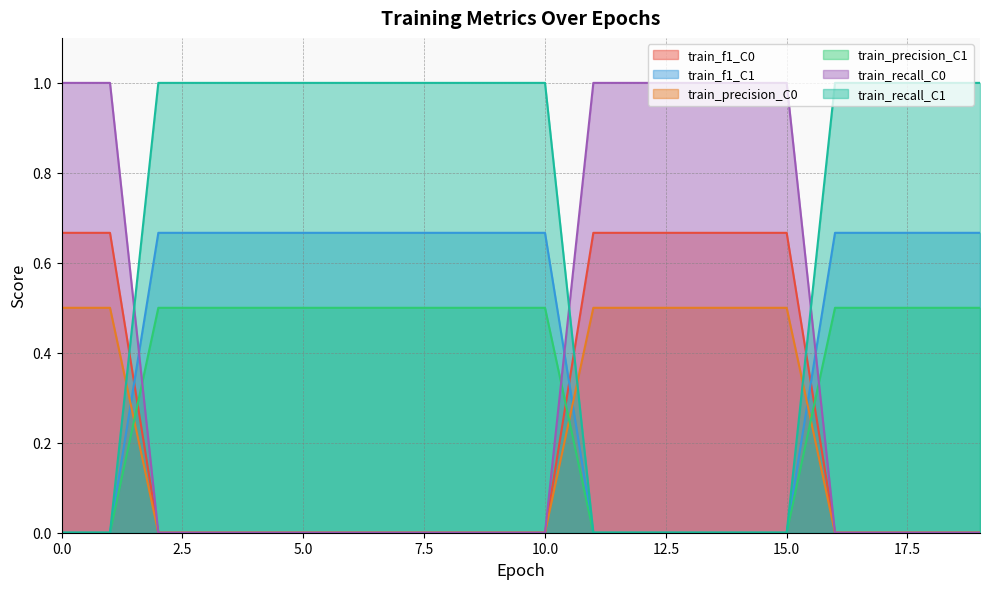

Does the chart display data point markers on the line(s)?

No